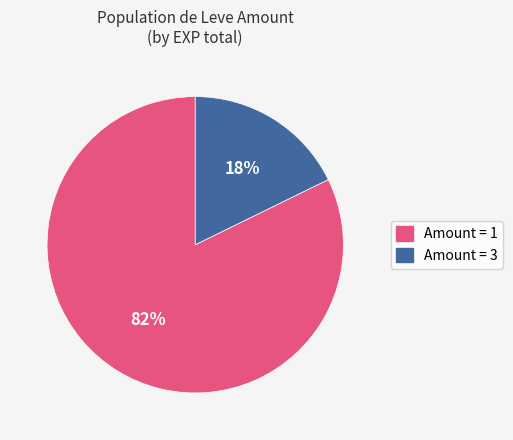

Is there a majority slice in this chart?

Yes